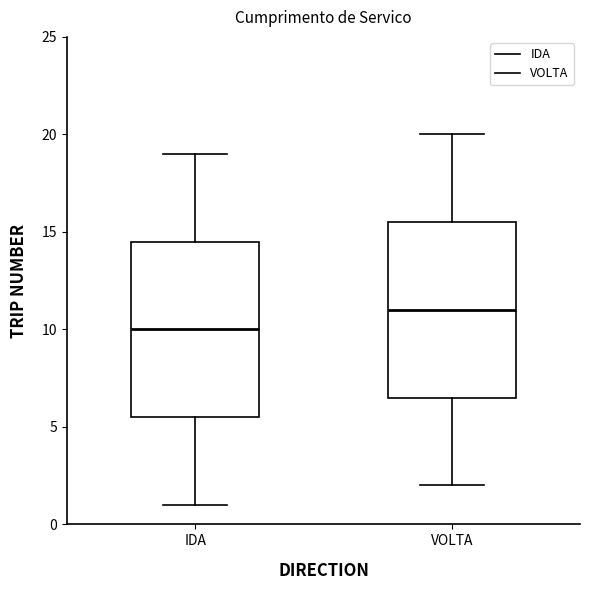

Reading left to right, read every box against the y-axis: the position of its median line, the range the box covers, and the ends of its whiskers. The values are not printed on the chart, so give them approximately, as read against the axis.

IDA: median 10.0, box 5.5 to 14.5, whiskers 1.0 to 19.0
VOLTA: median 11.0, box 6.5 to 15.5, whiskers 2.0 to 20.0